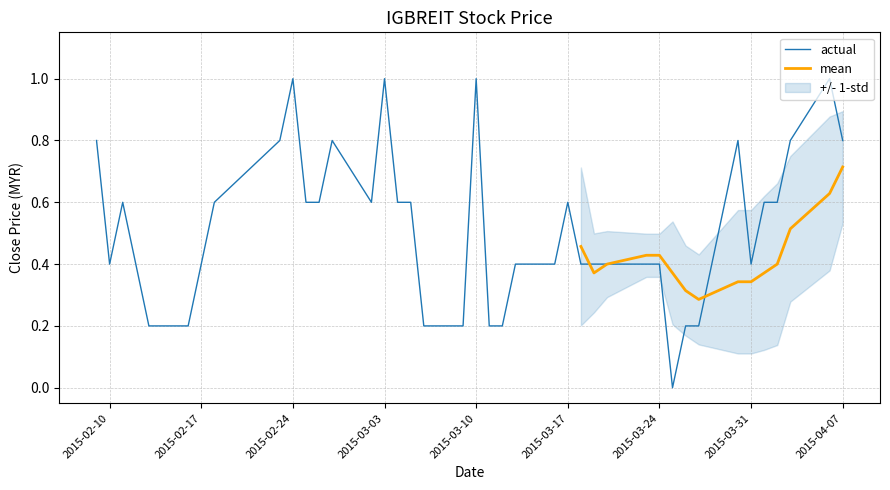

Reading right to left, list all the values displayed in this chart.

0.8	1.0	0.8	0.6	0.6	0.4	0.8	0.2	0.2	0.0	0.4	0.4	0.4	0.4	0.4	0.6	0.4	0.4	0.2	0.2	1.0	0.2	0.2	0.6	0.6	1.0	0.6	0.8	0.6	0.6	1.0	0.8	0.6	0.4	0.2	0.2	0.4	0.6	0.4	0.8